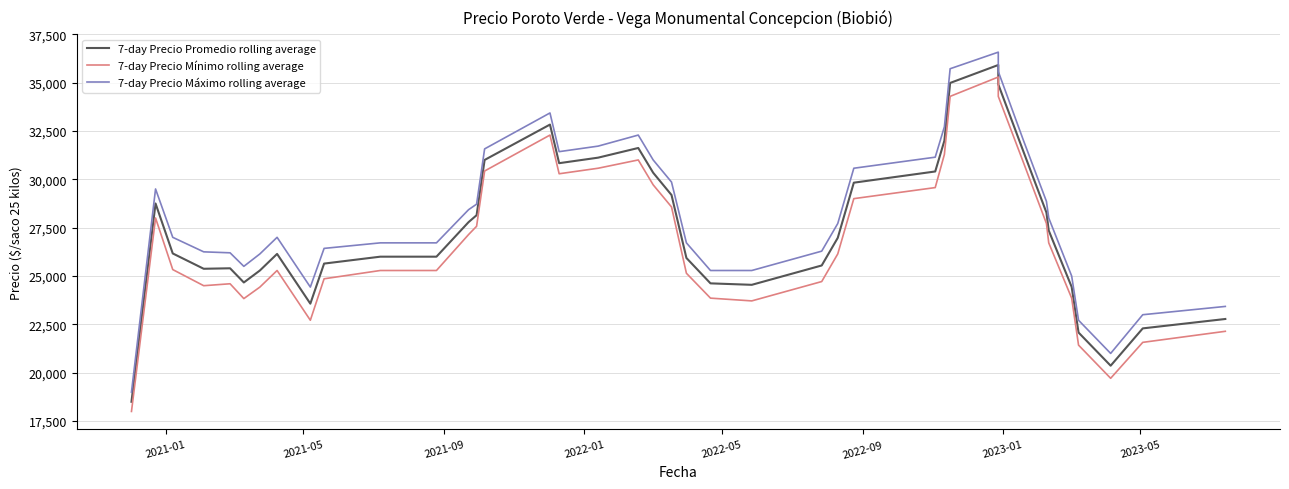

True or false: 7-day Precio Máximo rolling average has more than 1 interior local peaks.

True